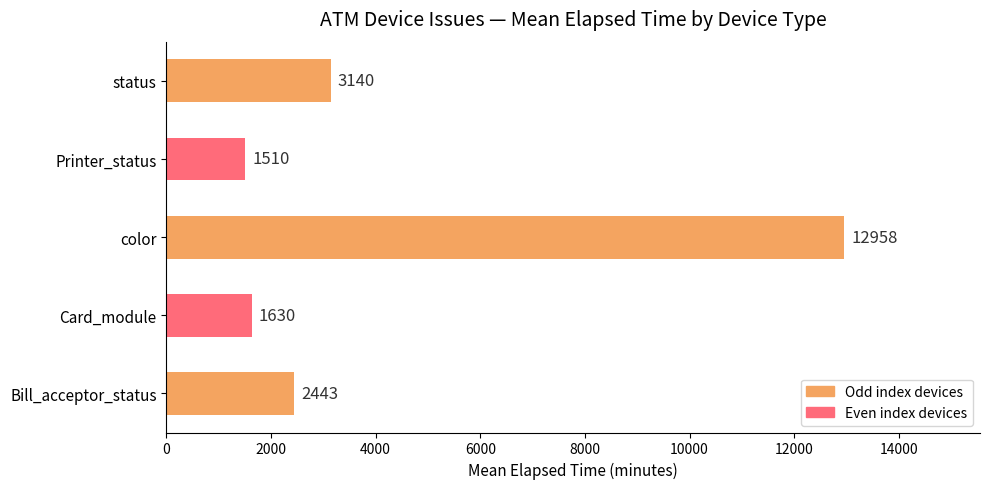

What is the value of the 4th bar from the left?

1510